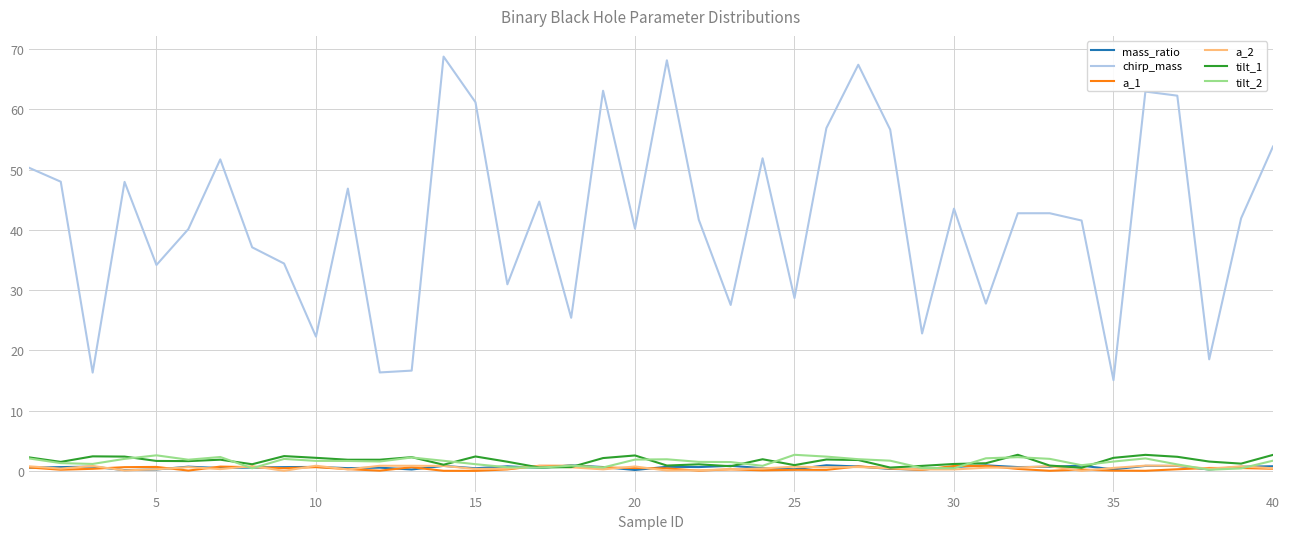

What is the average value of the a_1 series?

0.4